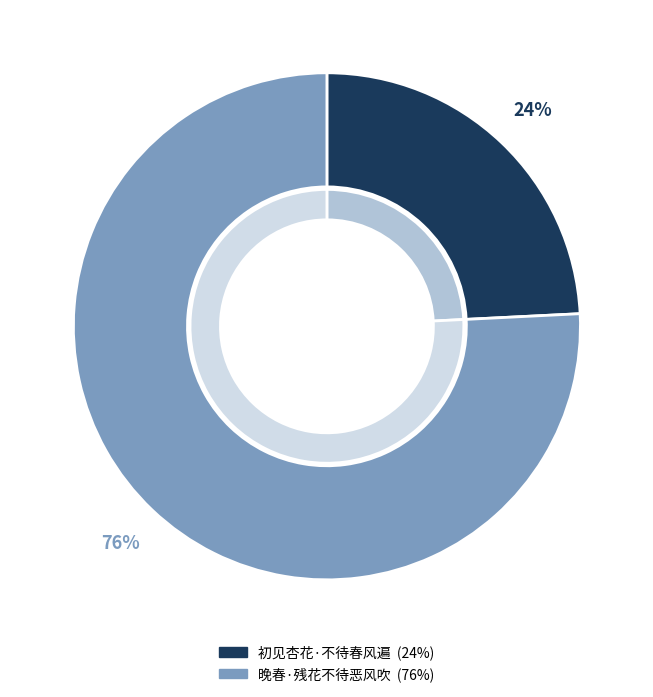

True or false: 晚春·残花不待恶风吹 accounts for 66% of the total.

False